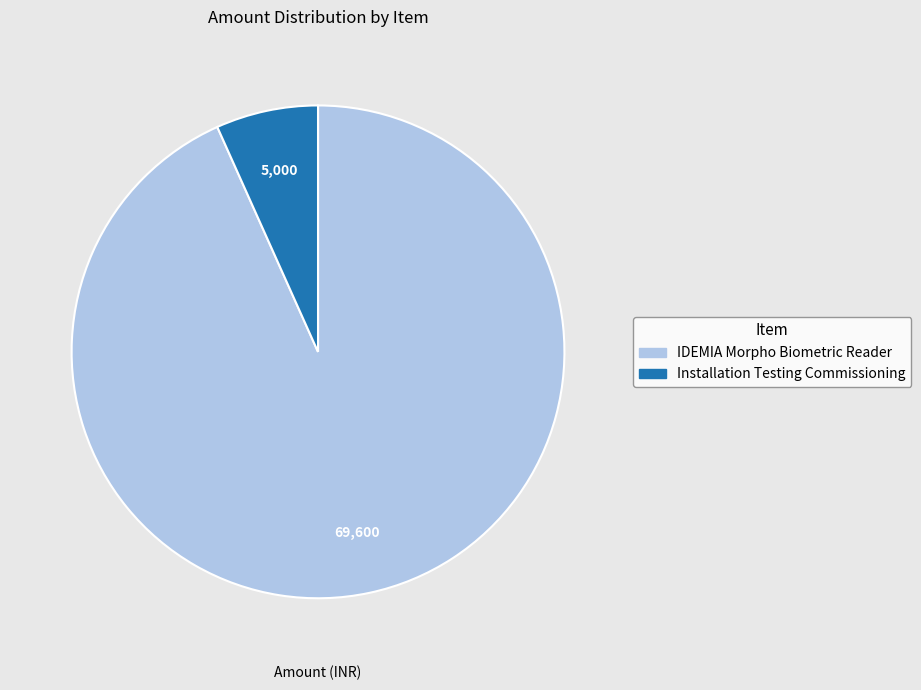

Combined, do Installation Testing Commissioning and IDEMIA Morpho Biometric Reader account for over 50%?

Yes